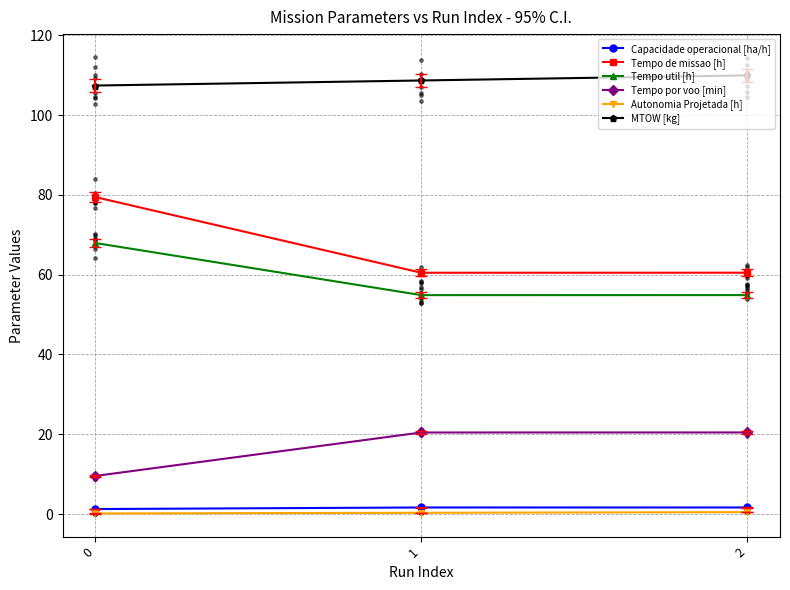

Which series has the largest total across all categories?

MTOW [kg]